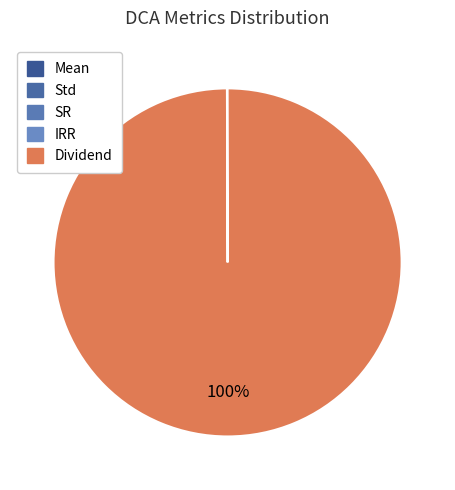

Do Std and Mean together represent more than half of the pie?

No